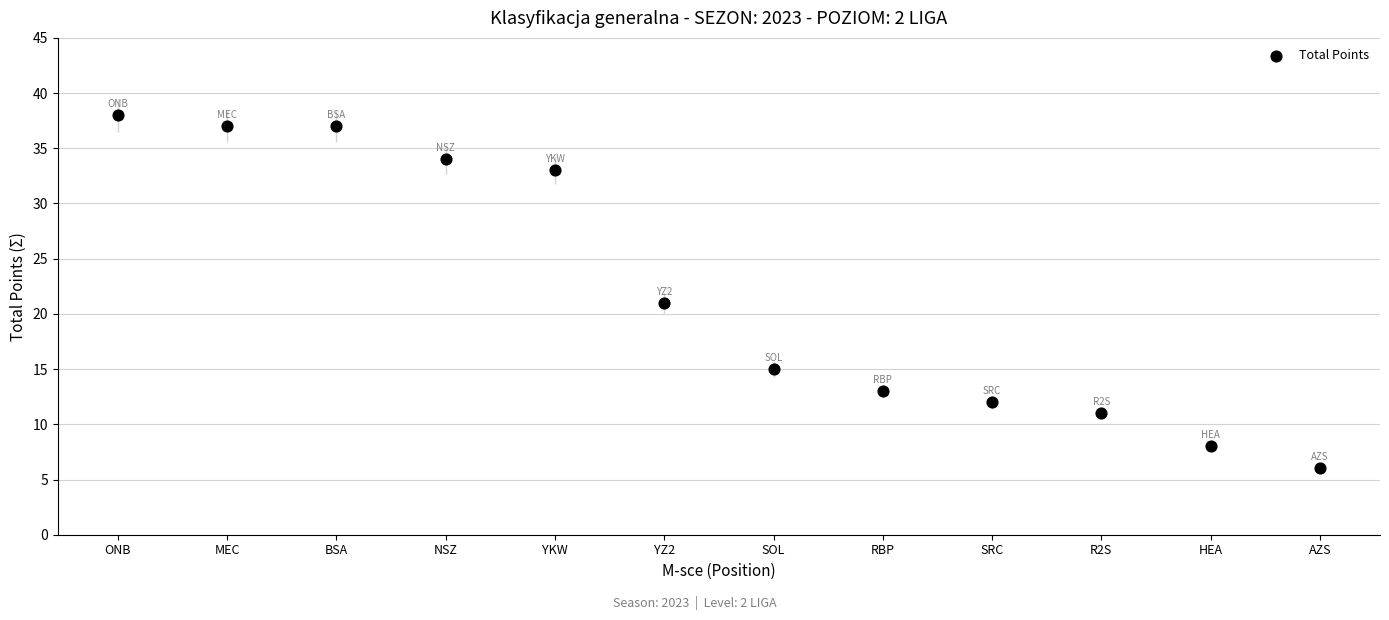

What Y value in the scatter plot is closest to 22?

21